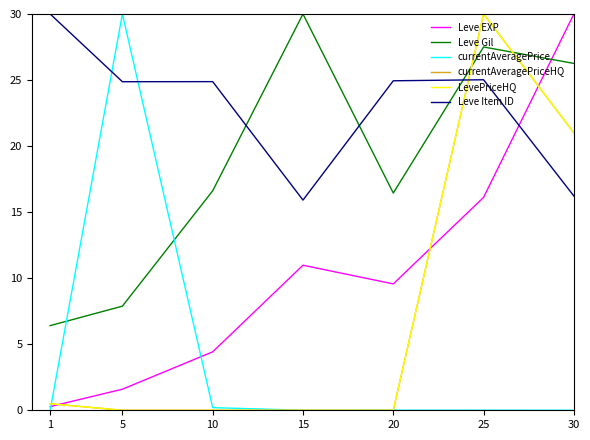

Does the chart have visible grid lines?

No